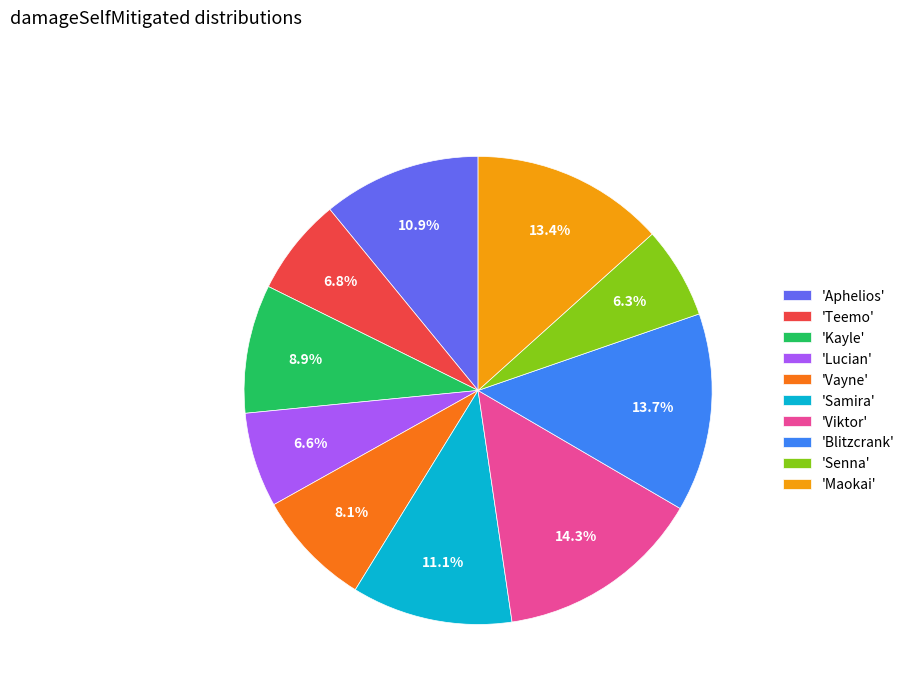

What portion of the pie excludes 'Lucian'?

93.4%